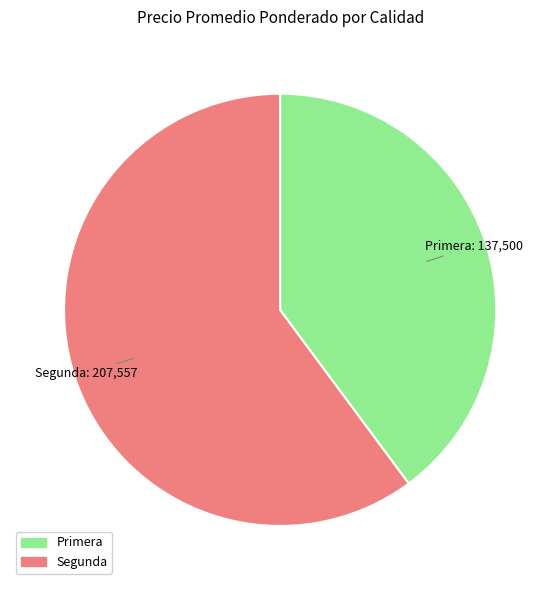

Which slice is the largest?

Segunda